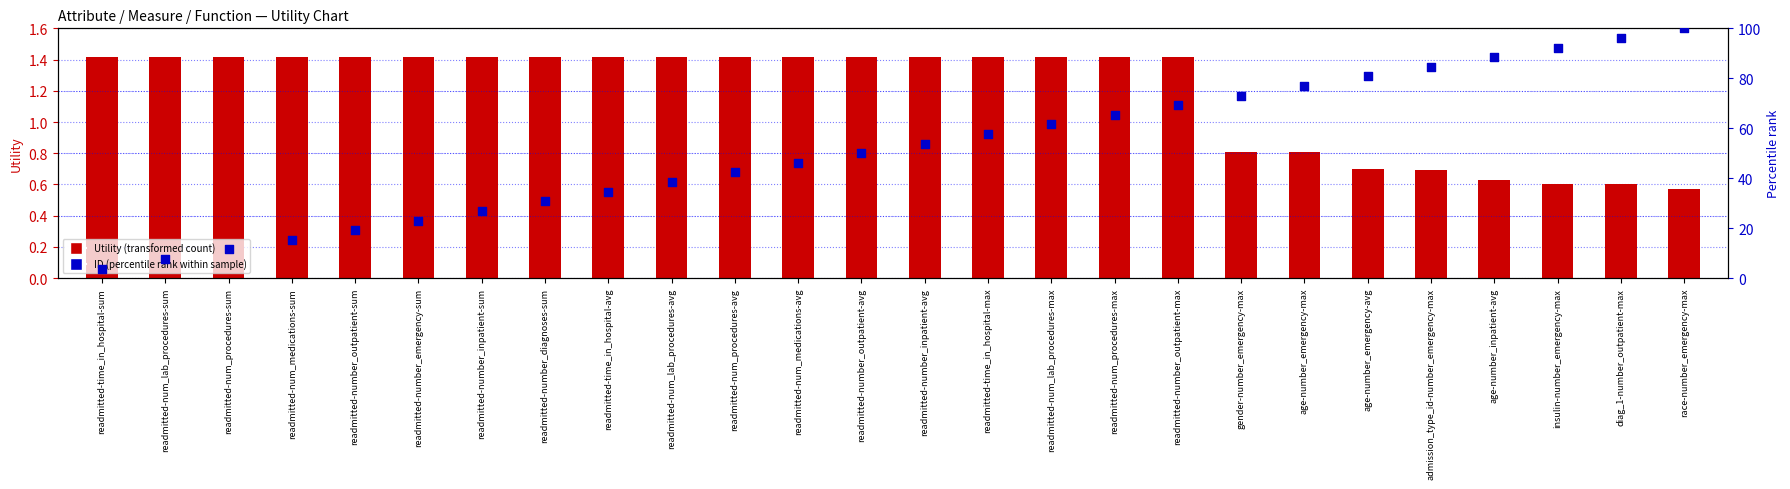

Which series reaches the minimum Y coordinate?

Utility (transformed count)